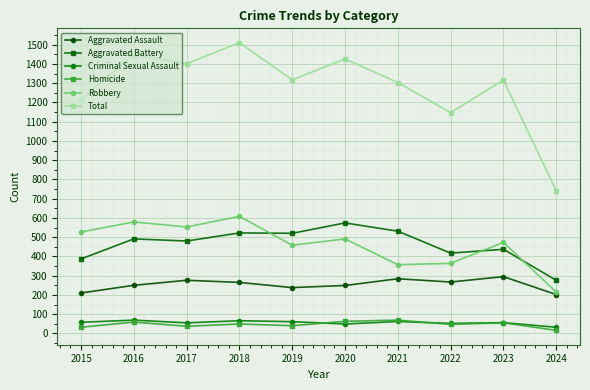

At 2018, list the series in order from largest to smallest.

Total, Robbery, Aggravated Battery, Aggravated Assault, Criminal Sexual Assault, Homicide